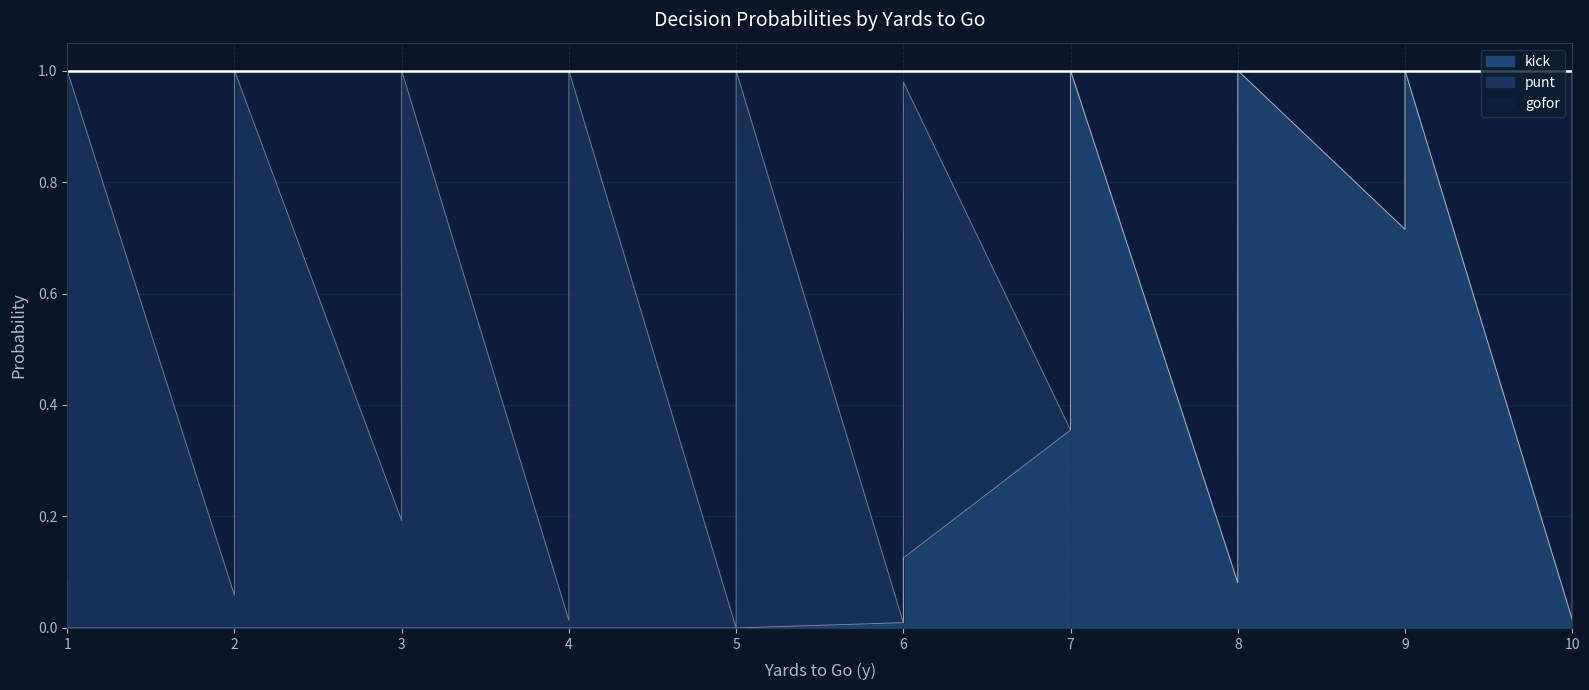

At which category is the sum across all series the highest?

7